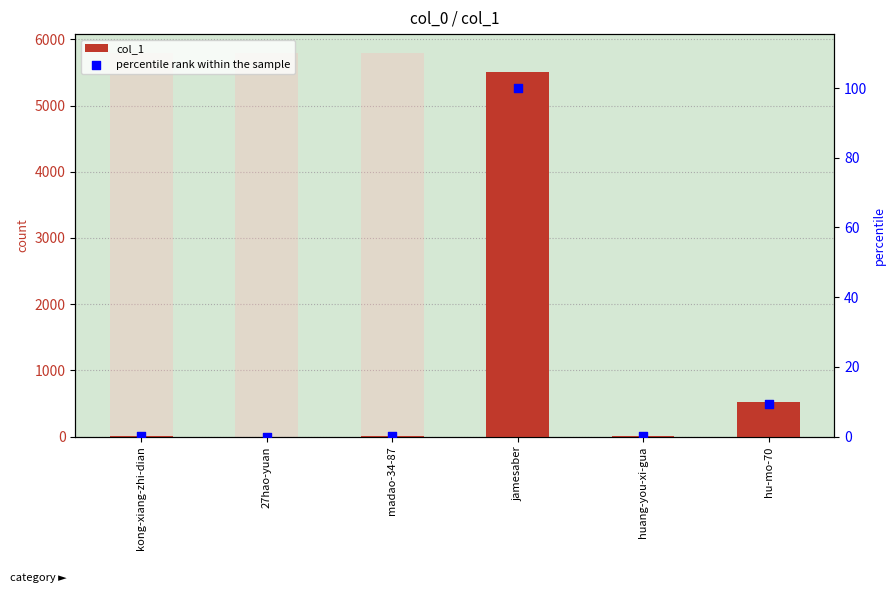

What are all the series names shown in the legend?

col_1, percentile rank within the sample